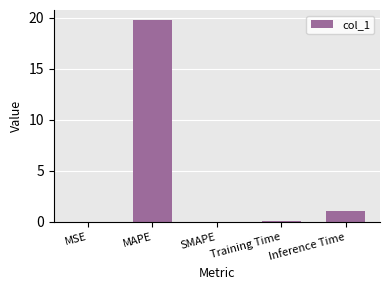

At which label is the value closest to 9?

Inference Time